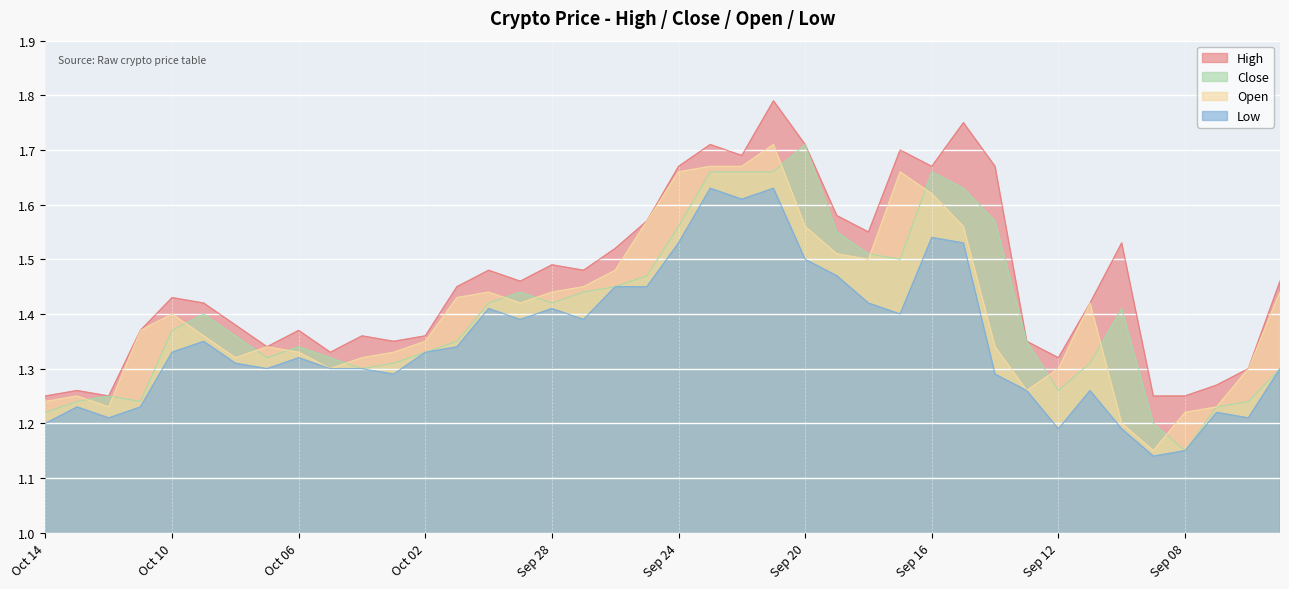

Which series changed the most between Sep 24 and Sep 10?

open